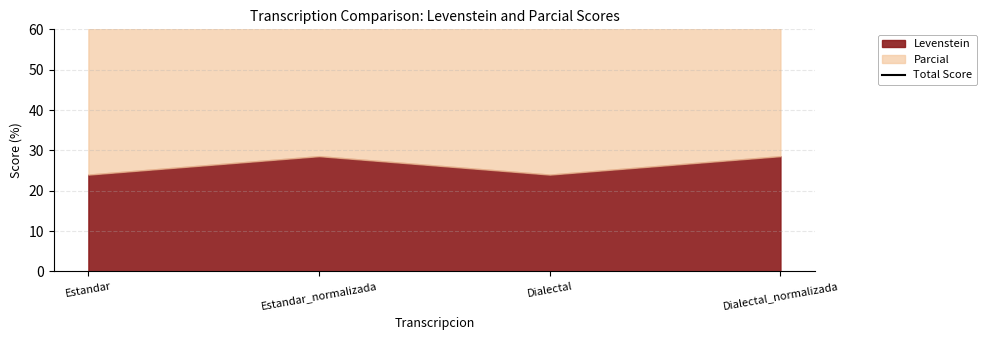

Which category has the highest value across all series?

Estandar_normalizada